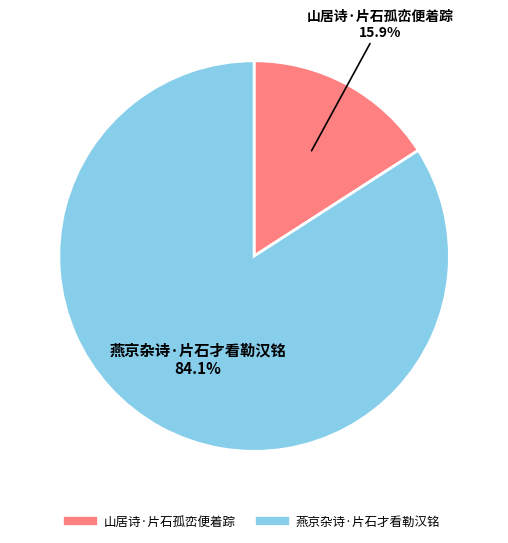

How many segments does this pie chart have?

2